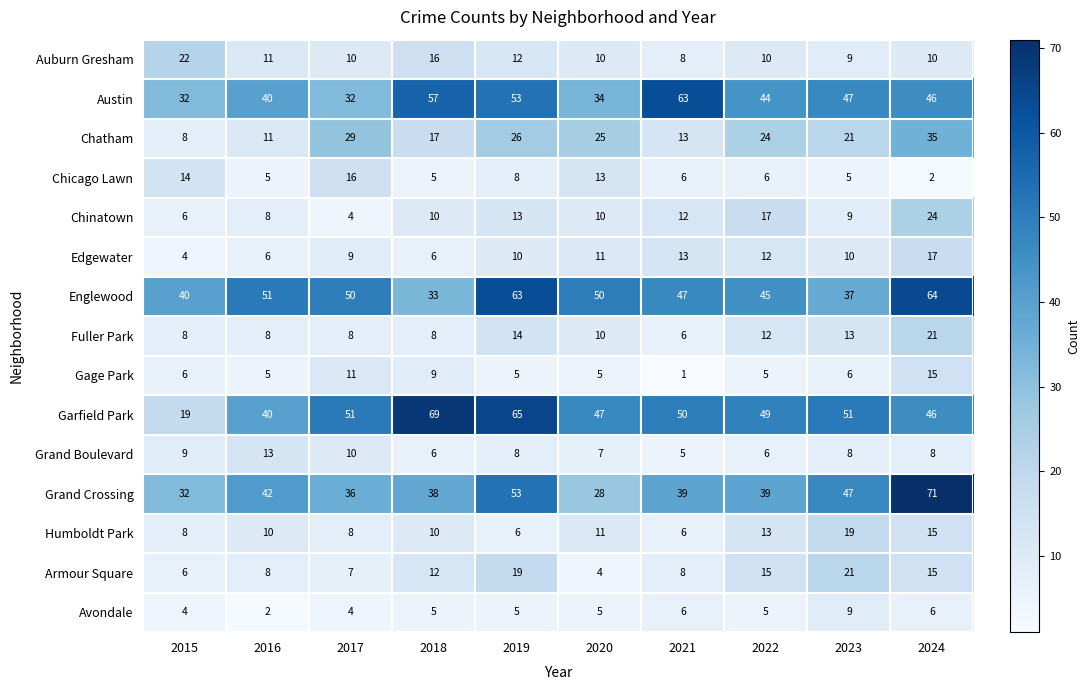

What is the greatest value displayed?

71